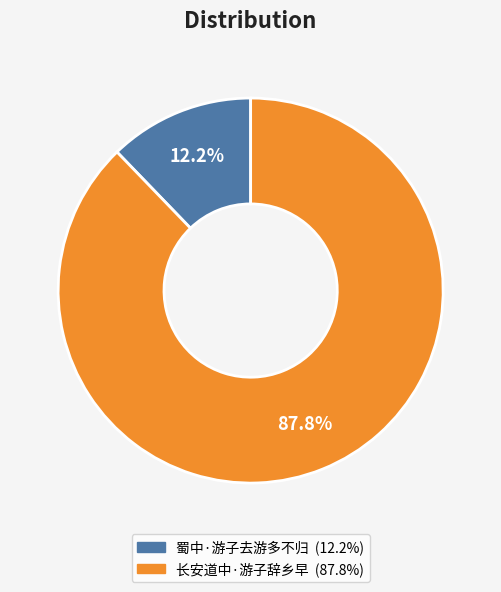

True or false: 长安道中·游子辞乡早 accounts for 88% of the total.

True